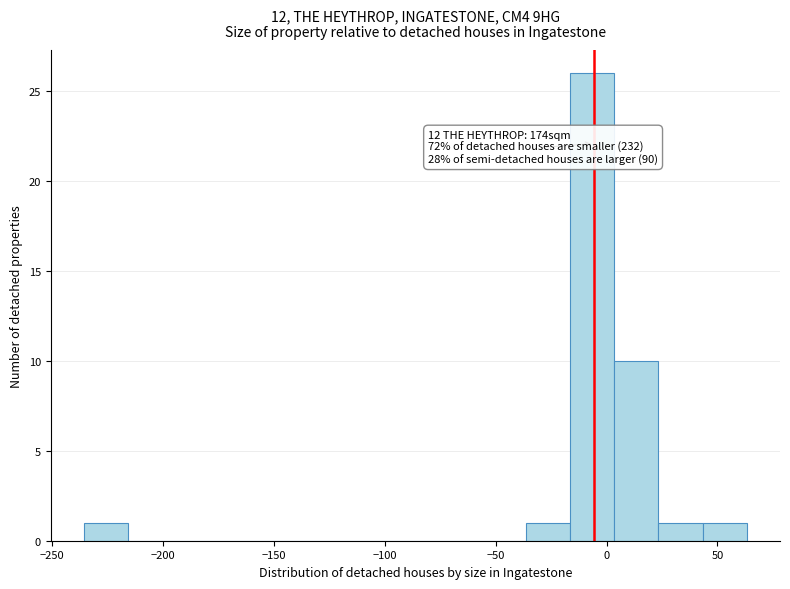

Around what value on the x-axis is the tallest bar? Give the approximate position of its centre, as read against the axis.

-5